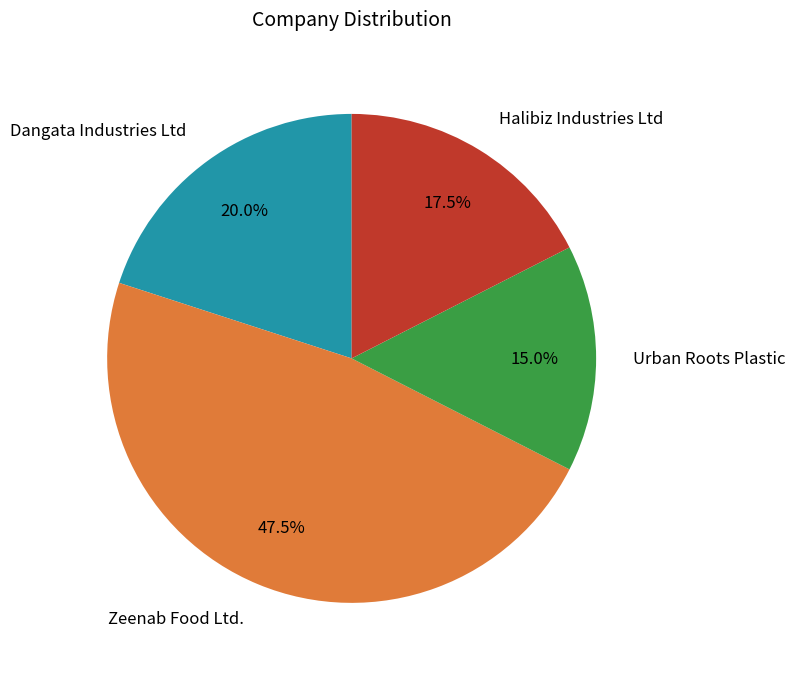

Do Urban Roots Plastic and Dangata Industries Ltd together represent more than half of the pie?

No